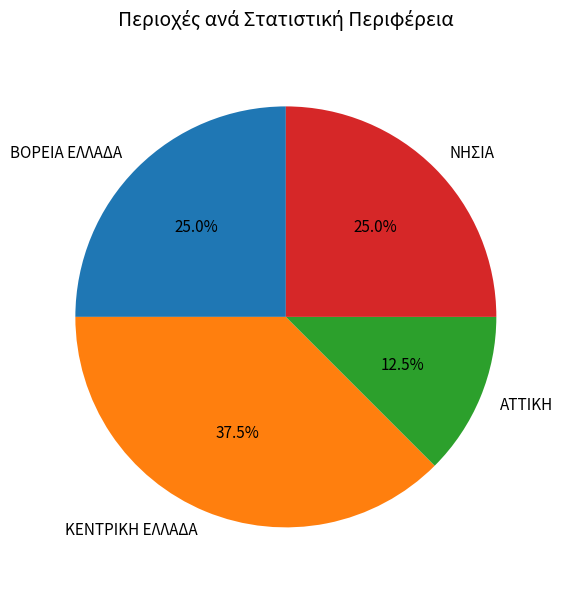

Do ΒΟΡΕΙΑ ΕΛΛΑΔΑ and ΑΤΤΙΚΗ together represent more than half of the pie?

No